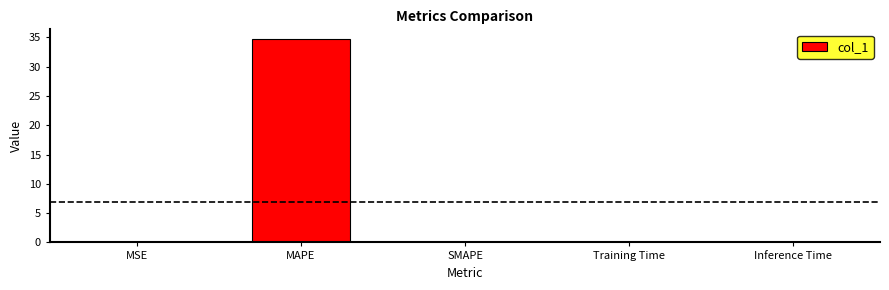

Which category has the highest value across all series?

MAPE